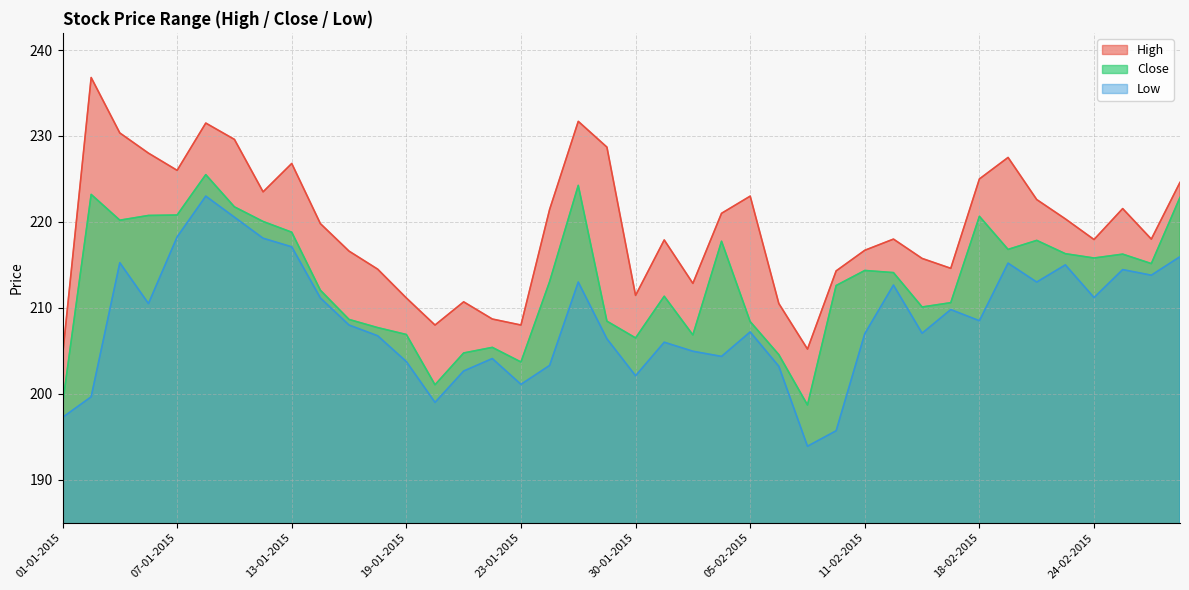

What is the average value of the High series?

219.4